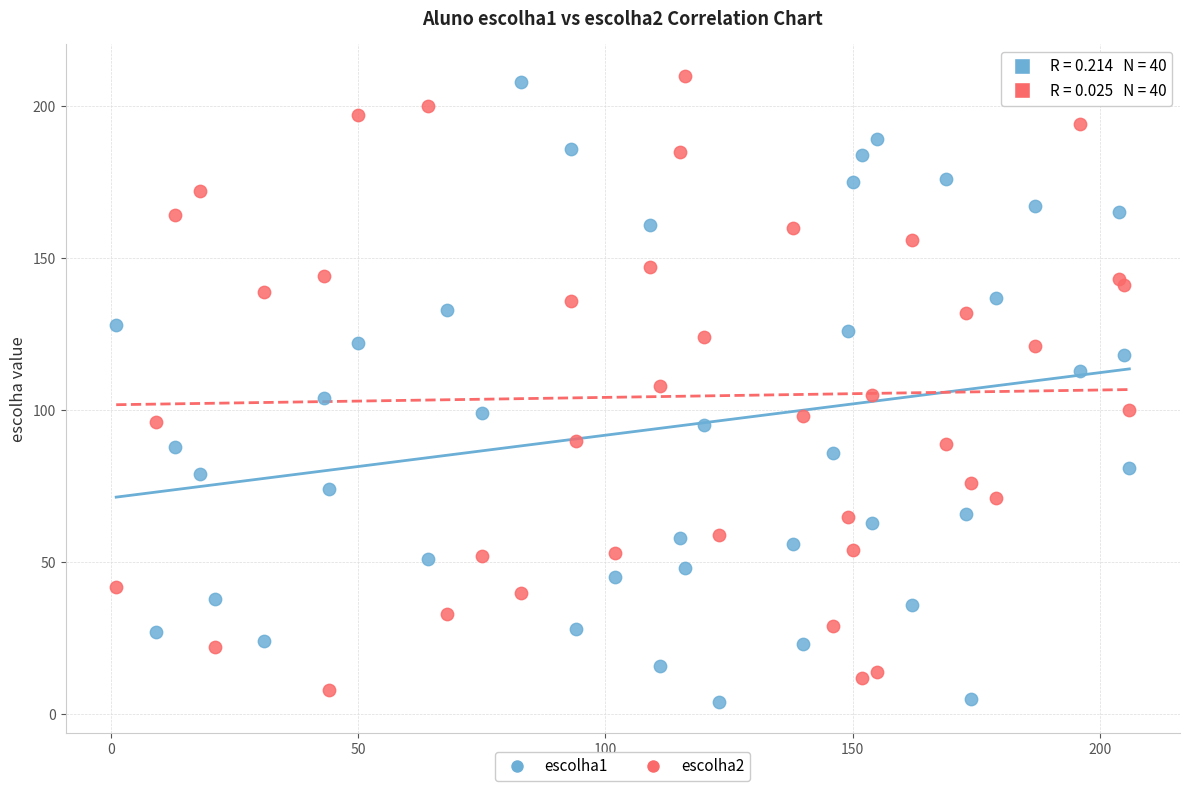

What is the X range (max minus min) for the scatter plot?

205